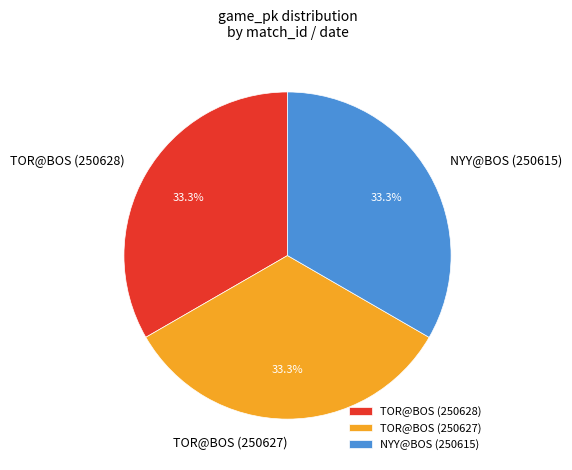

True or false: TOR@BOS (250628) accounts for 23% of the total.

False